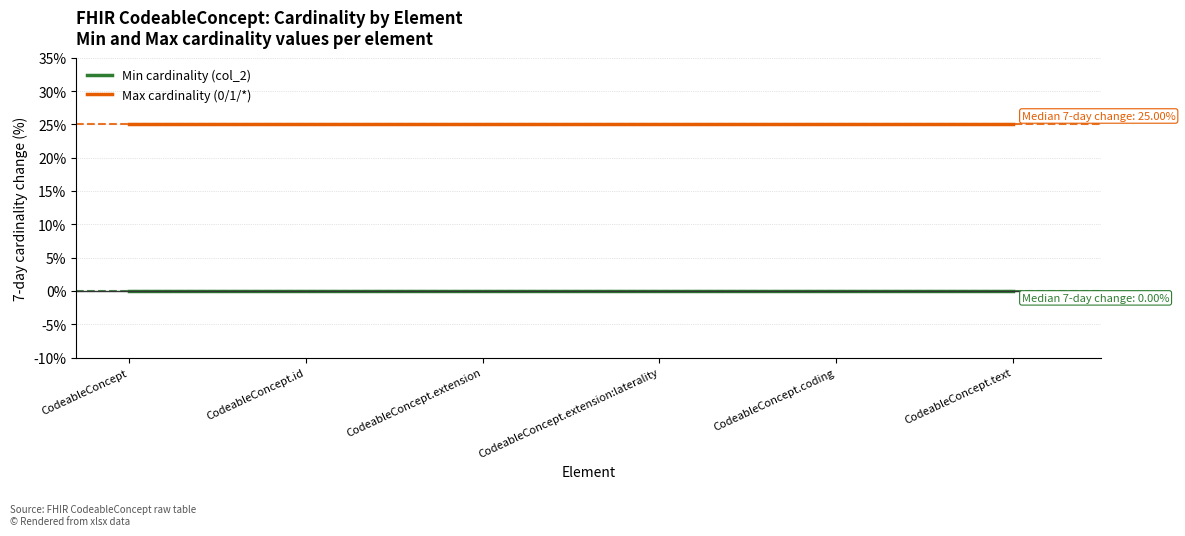

Rank the series by their maximum value, from lowest to highest.

Min cardinality (col_2), Max cardinality (0/1/*)